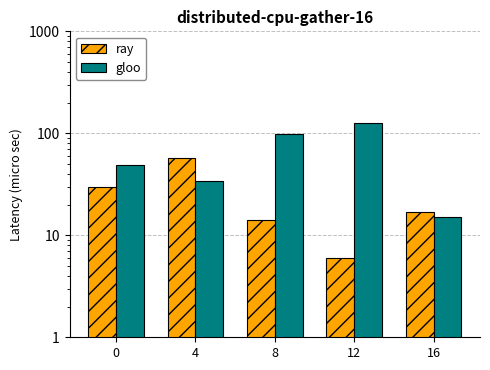

What is the value of the ray bar at the 1st from the left?

30